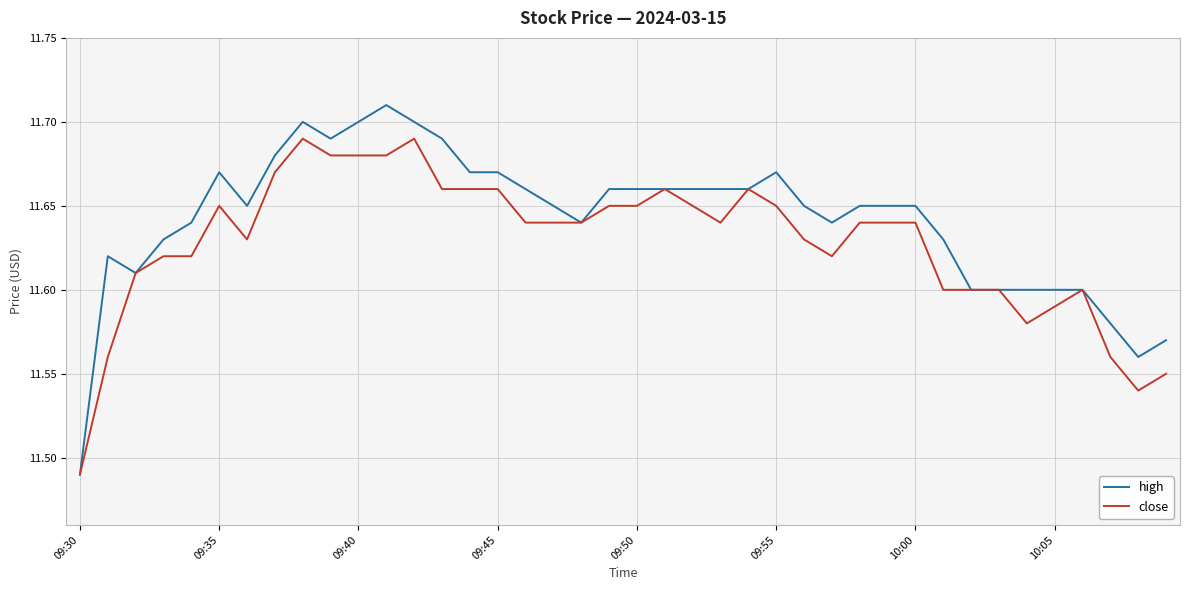

List the series in order of their peak value, highest first.

high, close